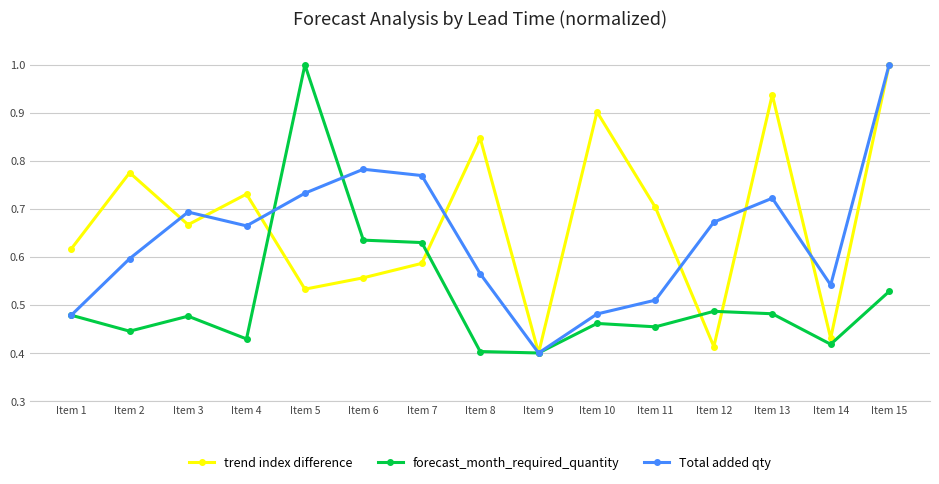

What is the difference between the trend index difference values at Item 4 and Item 10?

0.2